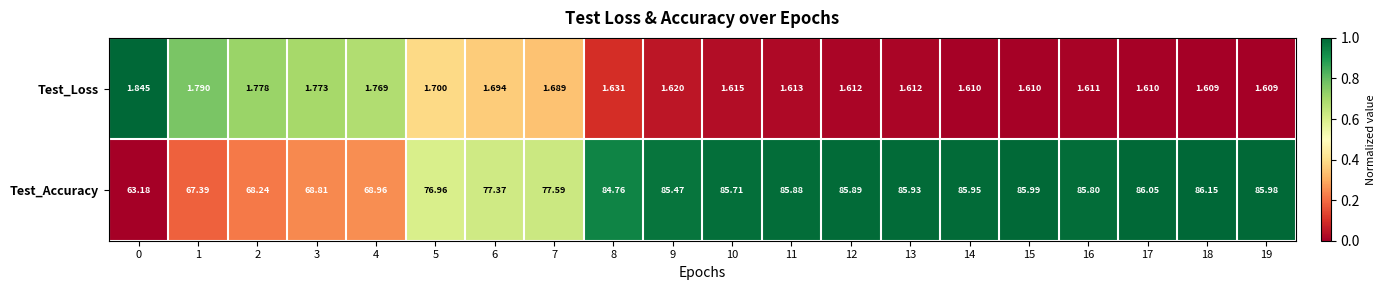

How many values in the Test_Accuracy series are below 85?

9